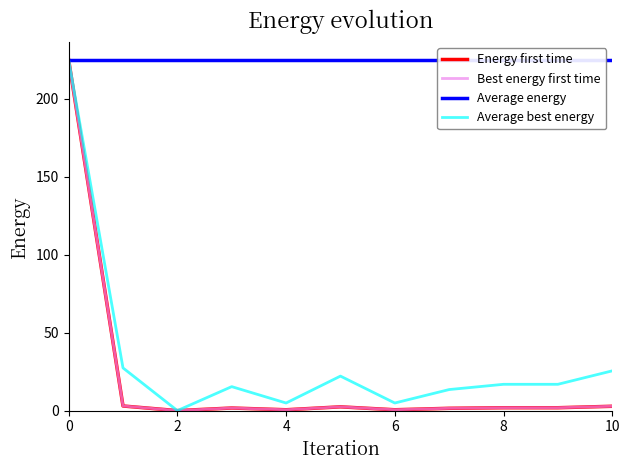

How many positive values does the Energy first time series have?

10